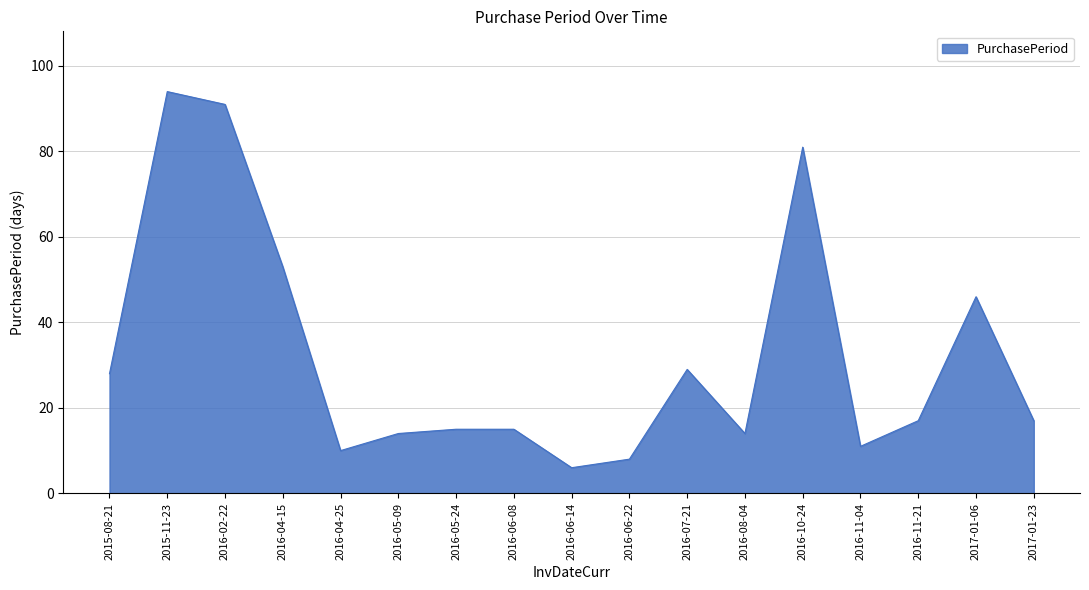

Reading left to right, what are all the values shown in this chart?

2015-08-21=28	2015-11-23=94	2016-02-22=91	2016-04-15=53	2016-04-25=10	2016-05-09=14	2016-05-24=15	2016-06-08=15	2016-06-14=6	2016-06-22=8	2016-07-21=29	2016-08-04=14	2016-10-24=81	2016-11-04=11	2016-11-21=17	2017-01-06=46	2017-01-23=17